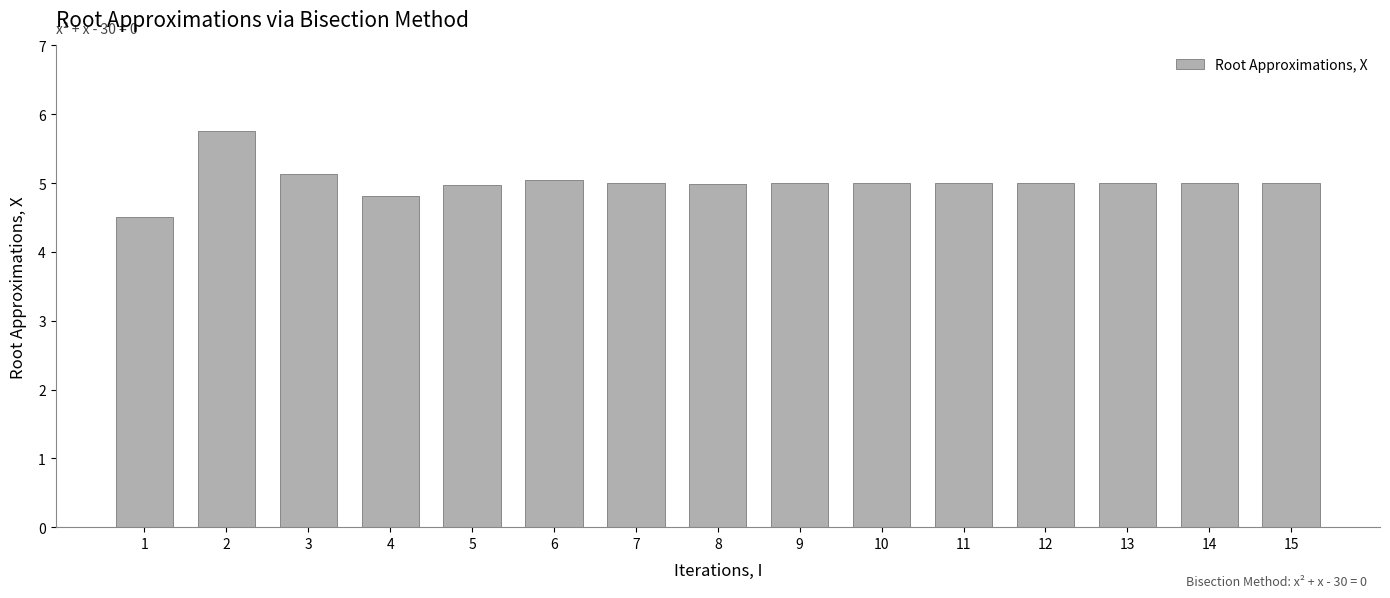

What value does the data have at 15?

5.0